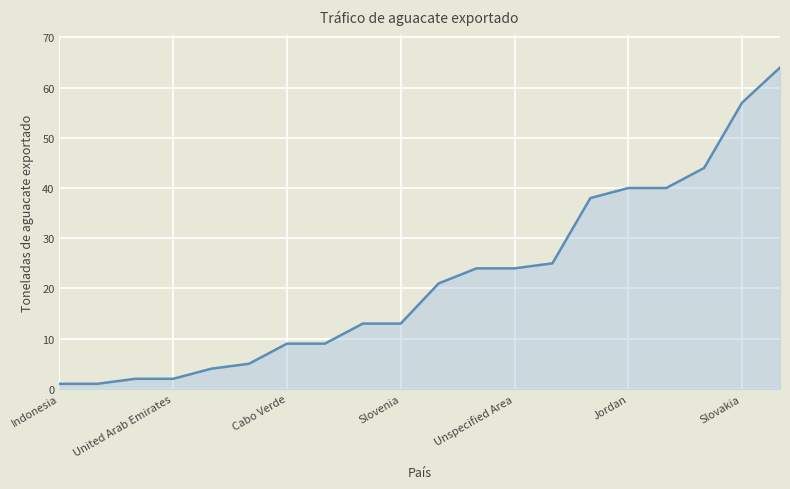

What is the maximum value shown in the chart?

64